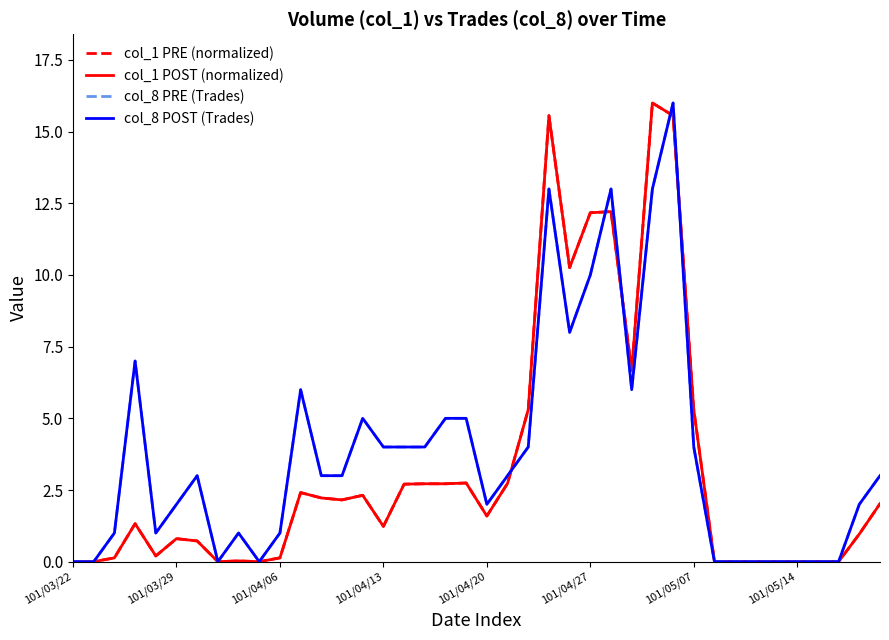

After their last crossing, which series has the higher values: col_8 POST (Trades) or col_1 POST (normalized)?

col_1 POST (normalized)